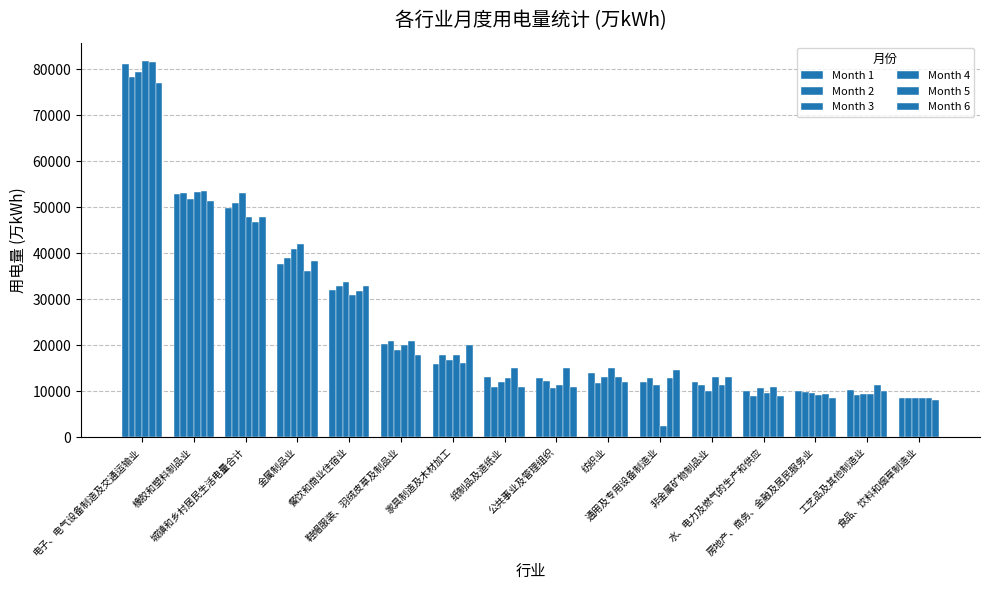

Is it true that Month 3 equals 10746.0 at 公共事业及管理组织?

True